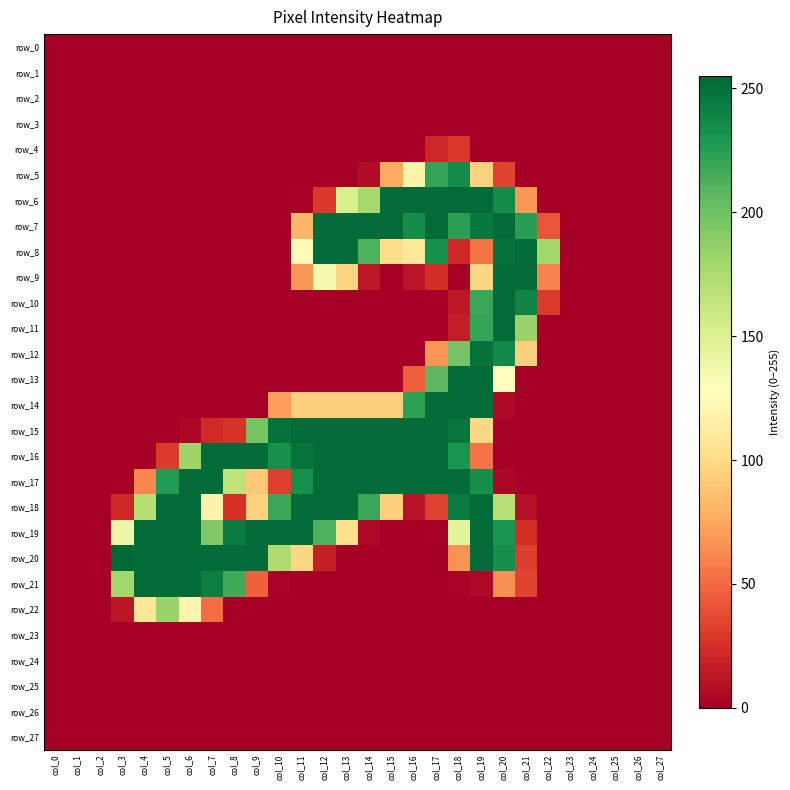

What is the difference between the second highest and minimum values in the row_20 series?

253